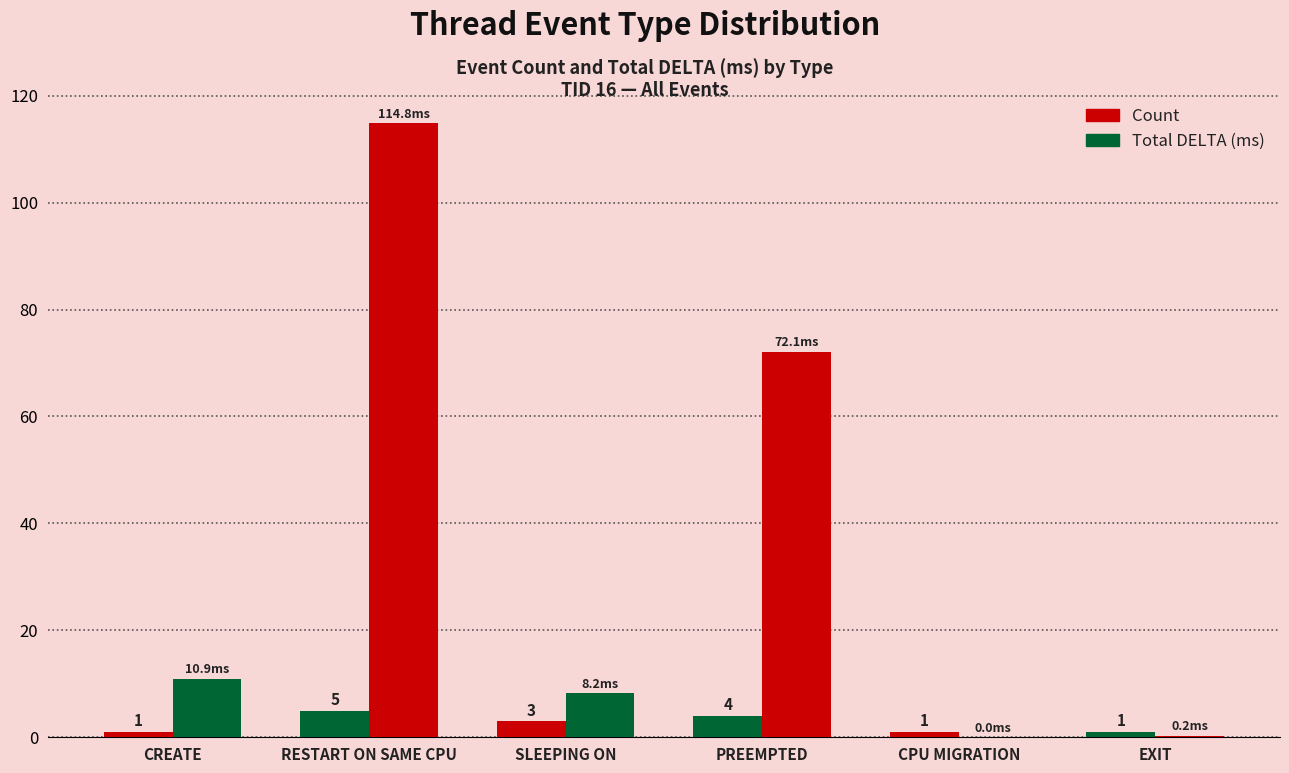

Are the bars horizontal?

No